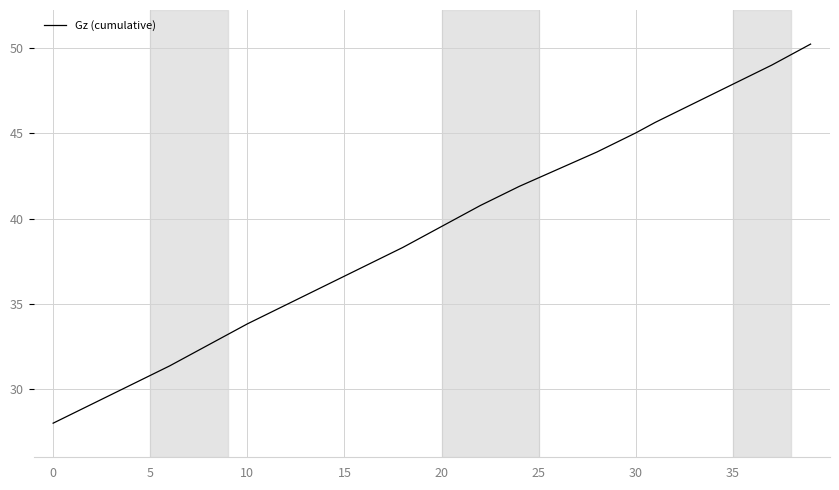

What is the greatest value displayed?

50.2